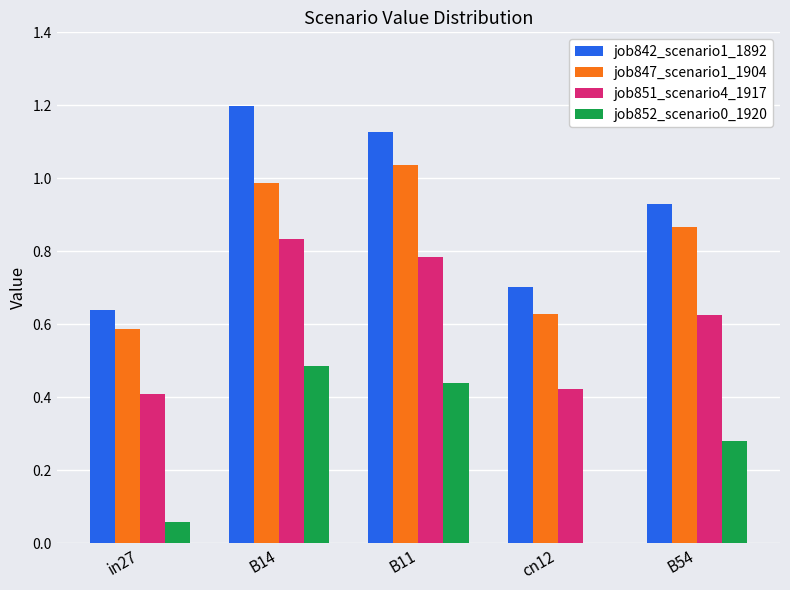

What are all the series names shown in the legend?

job842_scenario1_1892, job847_scenario1_1904, job851_scenario4_1917, job852_scenario0_1920